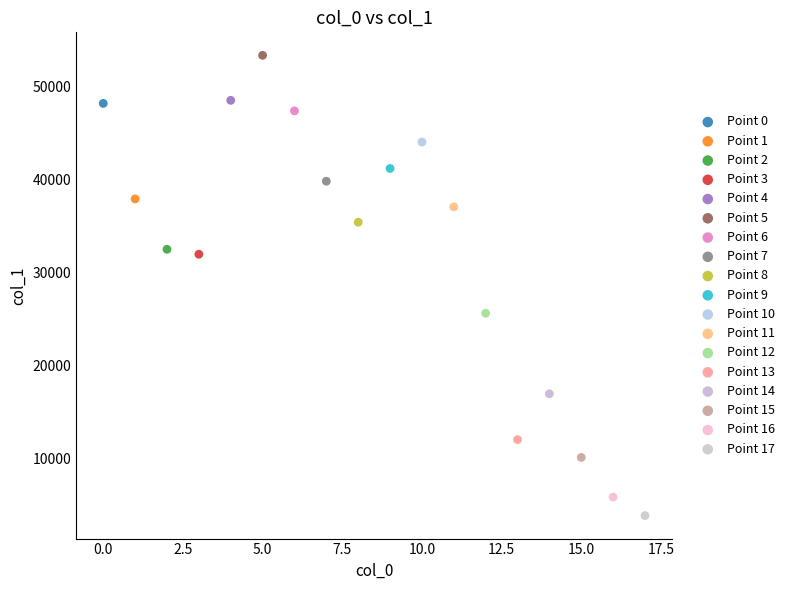

What are all the series names shown in the legend?

Point 0, Point 1, Point 2, Point 3, Point 4, Point 5, Point 6, Point 7, Point 8, Point 9, Point 10, Point 11, Point 12, Point 13, Point 14, Point 15, Point 16, Point 17